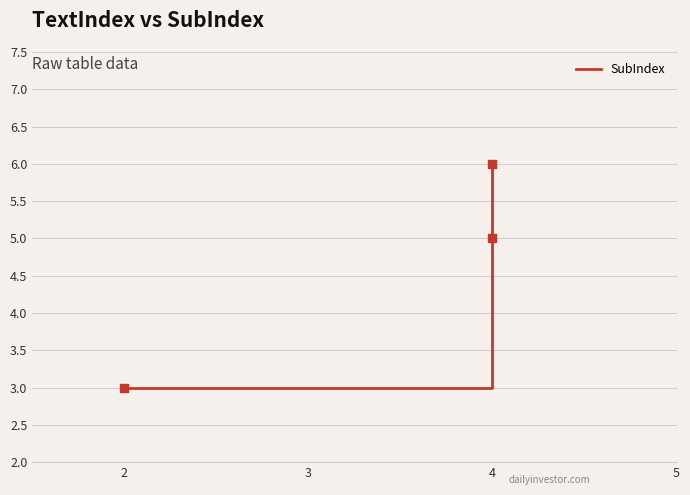

What is the change in value from 2 to 4?

+3